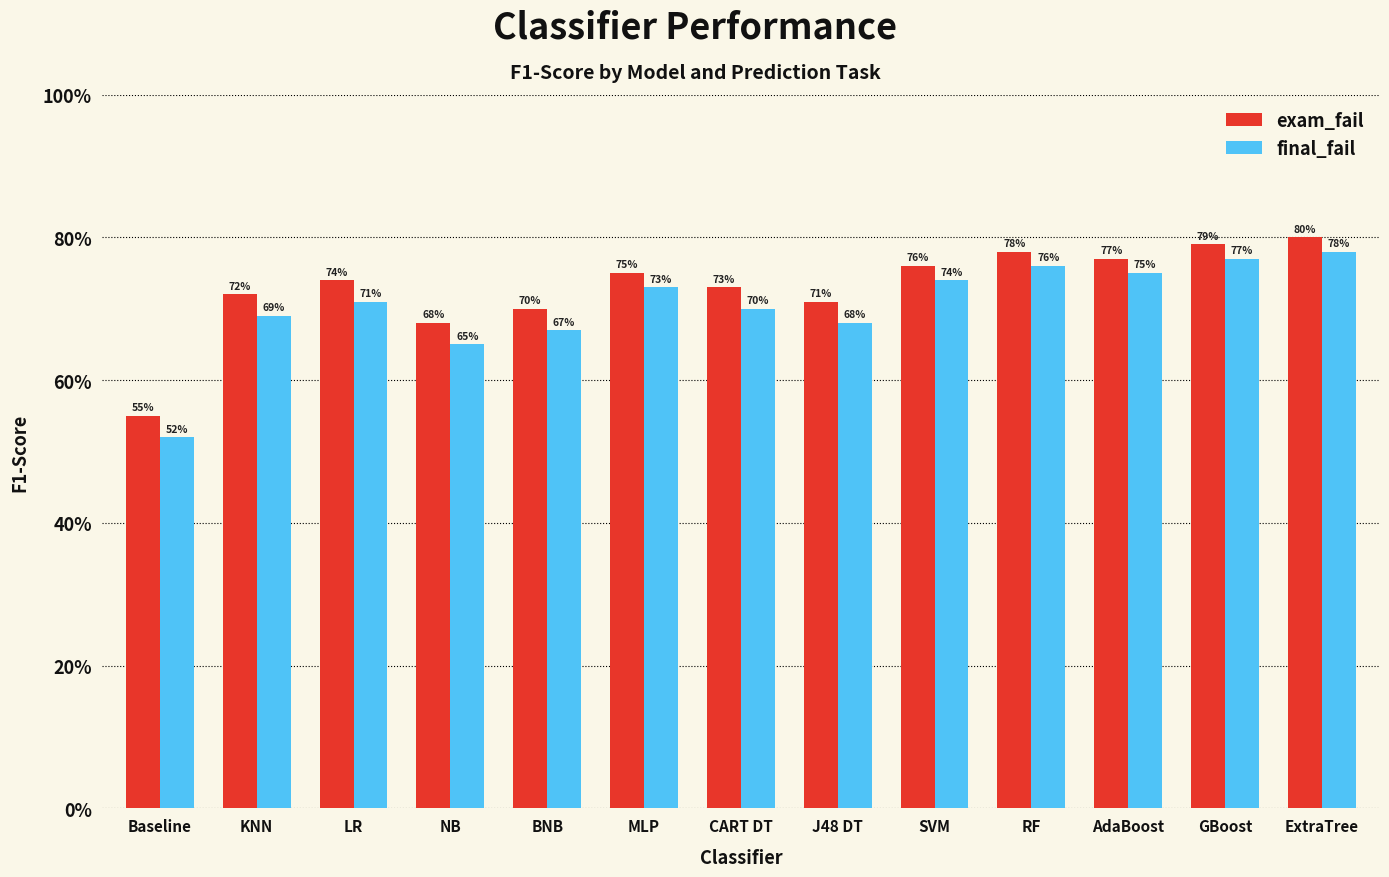

Does the chart contain any negative values?

No